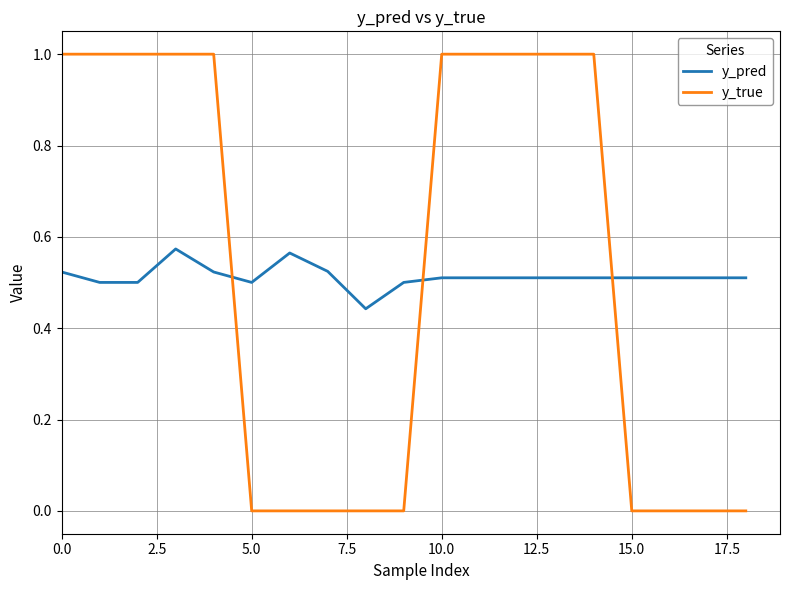

True or false: y_true and y_pred intersect in this chart.

True